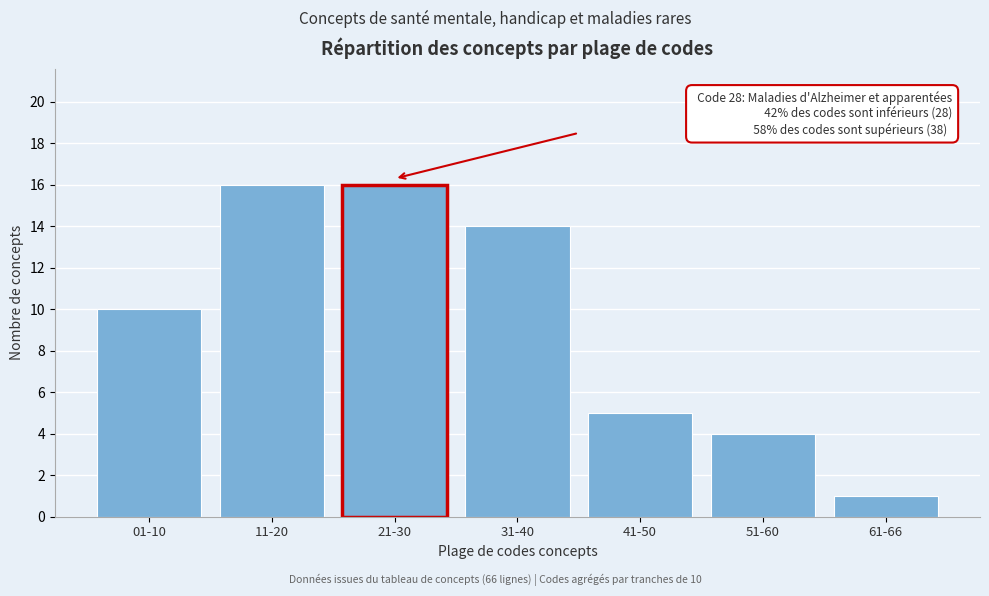

Reading right to left, extract all data points from this chart.

1	4	5	14	16	16	10